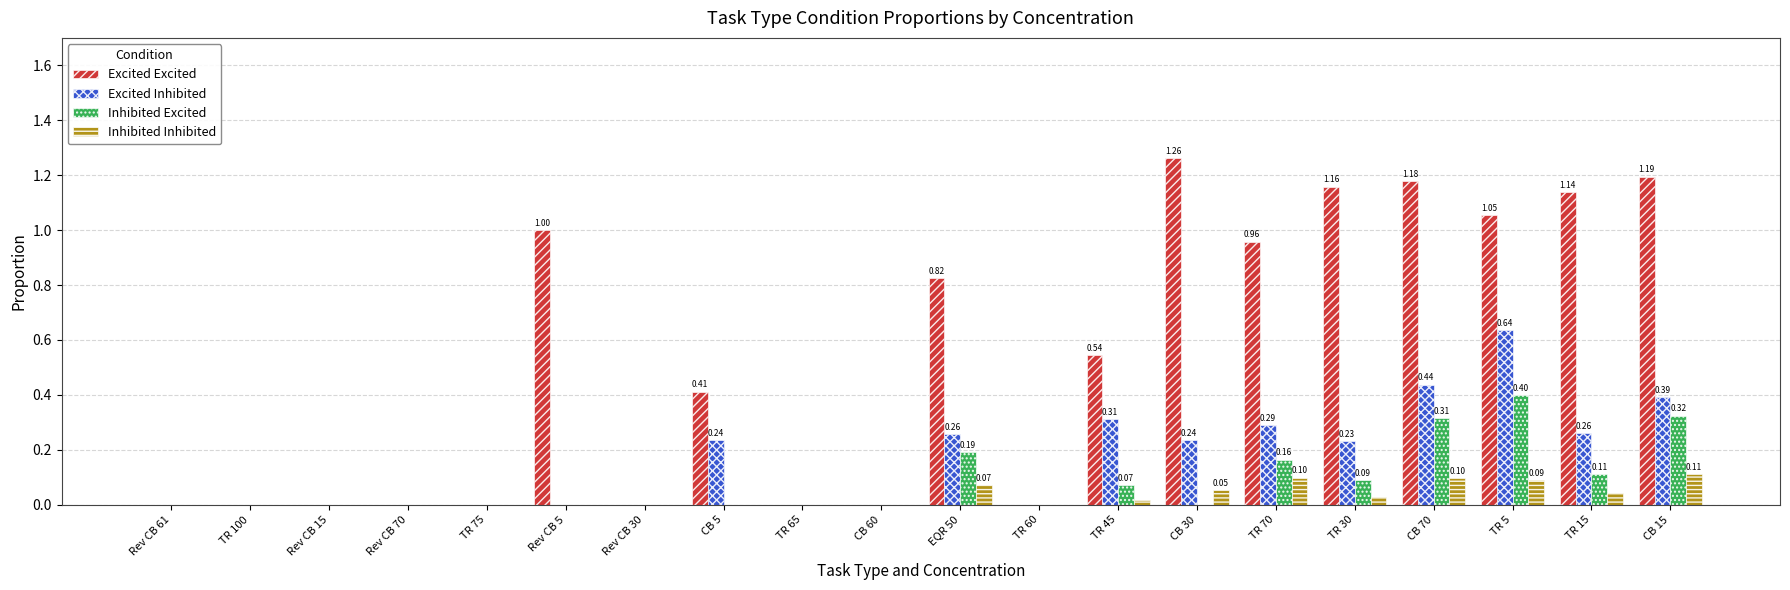

What is the total value across all series at TR 15?

1.6